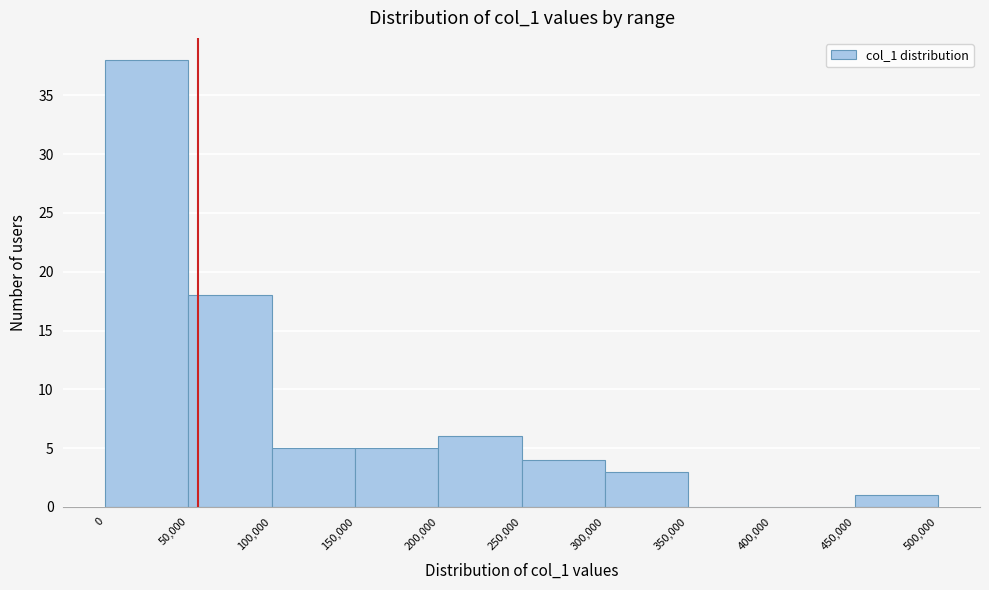

Reading left to right, transcribe this chart: for each bar, give the range it covers on the x-axis and its height. The values are not printed on the chart, so give them approximately, as read against the axis.

0 to 50,000: 38
50,000 to 100,000: 18
100,000 to 150,000: 5
150,000 to 200,000: 5
200,000 to 250,000: 6
250,000 to 300,000: 4
300,000 to 350,000: 3
350,000 to 400,000: 0
400,000 to 450,000: 0
450,000 to 500,000: 1